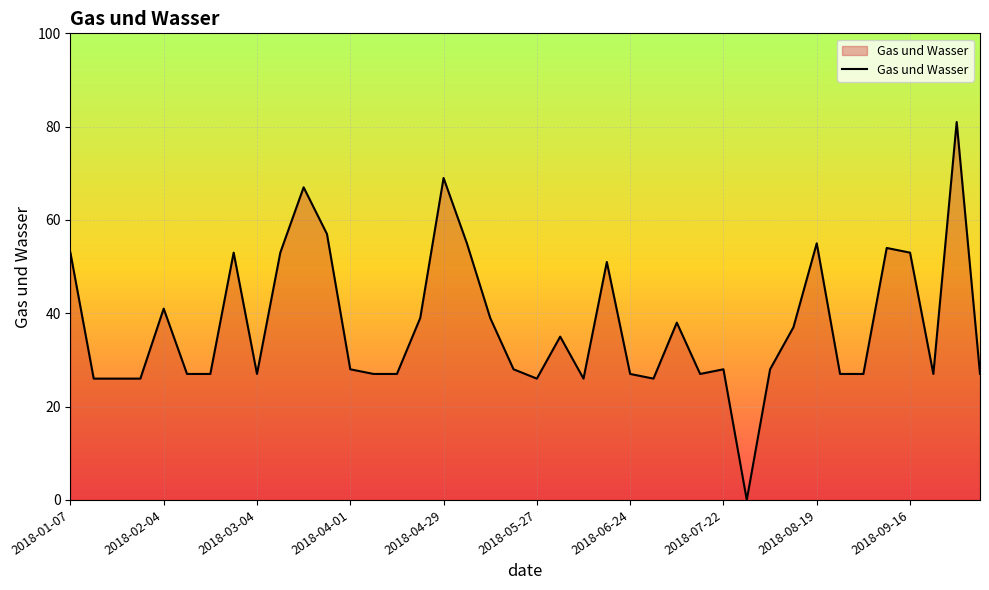

Reading left to right, transcribe all the data shown in this chart.

53	26	26	26	41	27	27	53	27	53	67	57	28	27	27	39	69	55	39	28	26	35	26	51	27	26	38	27	28	0	28	37	55	27	27	54	53	27	81	27